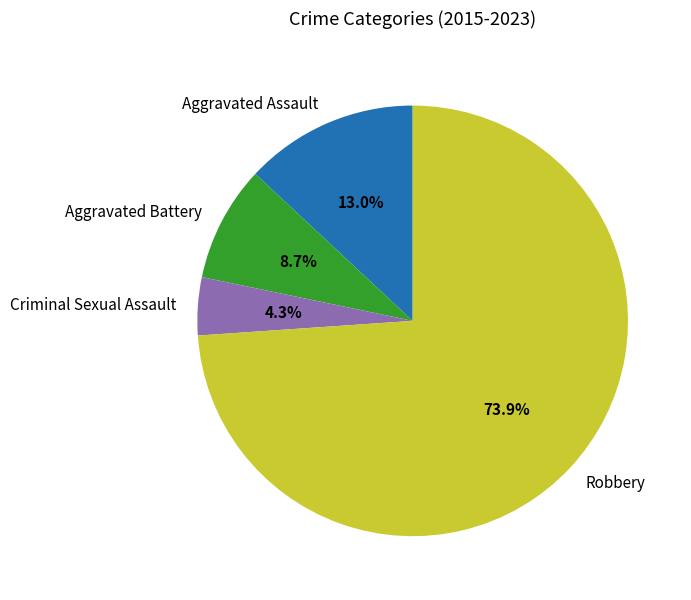

What is the ratio of the value at Aggravated Assault to the value at Robbery?

0.2